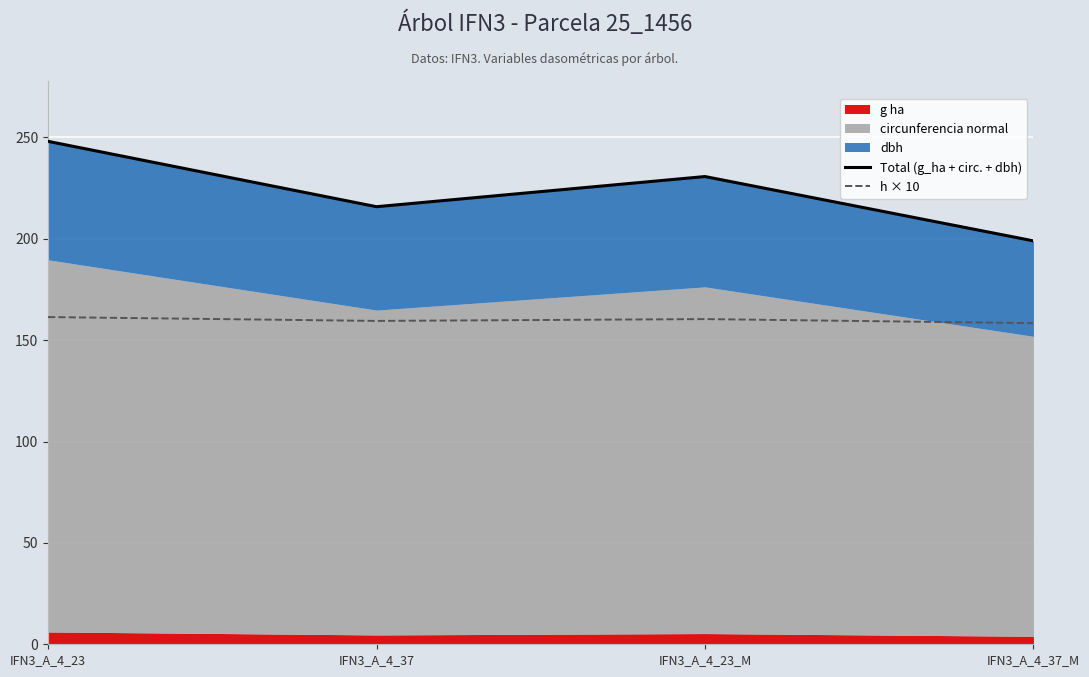

In h × 10, how many points are higher than both neighbors (excluding endpoints)?

1